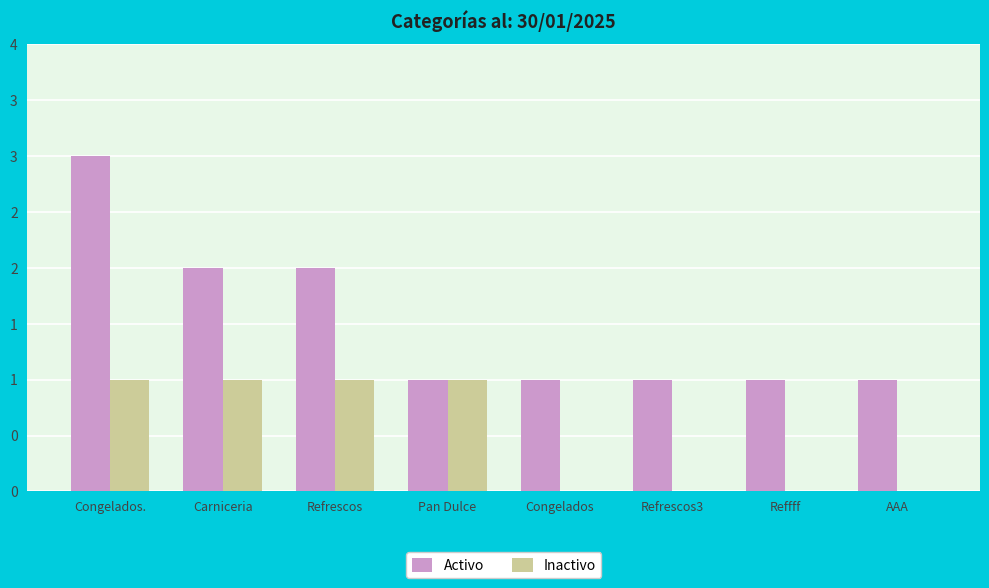

What are all the series names shown in the legend?

Activo, Inactivo